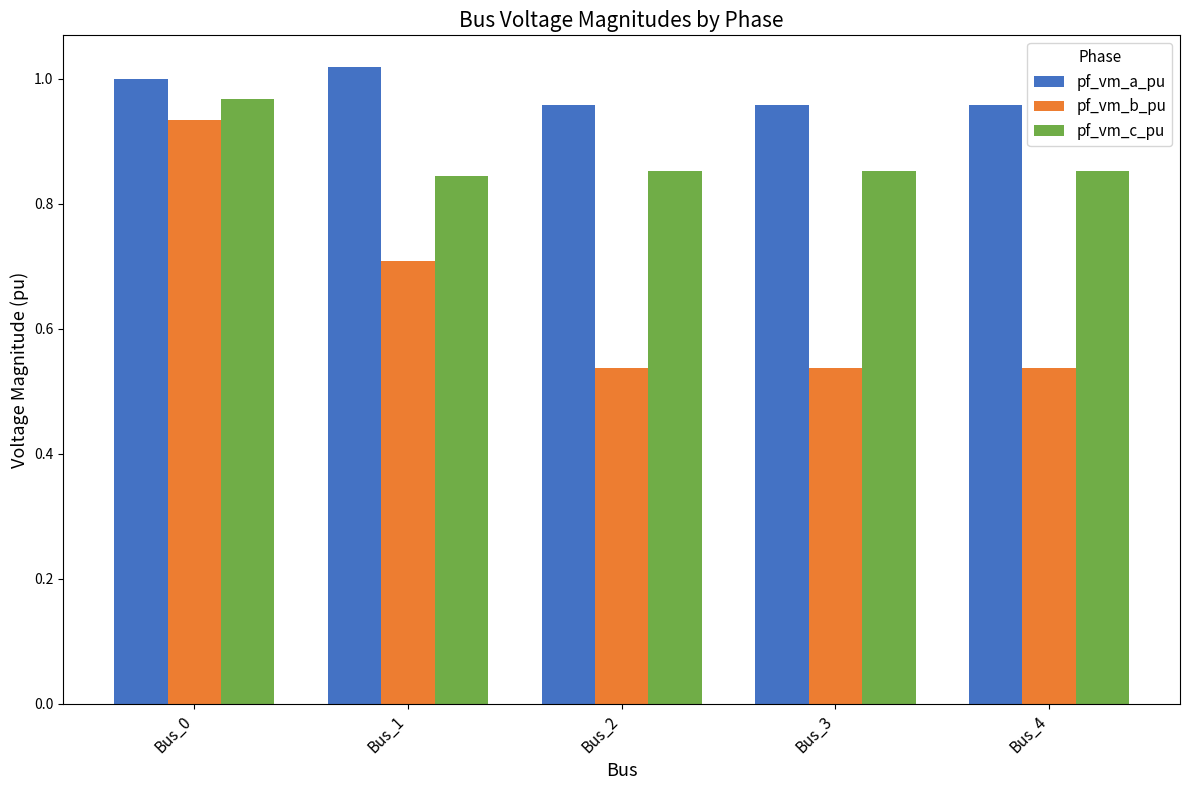

Is the value of pf_vm_b_pu at Bus_0 greater than the value of pf_vm_c_pu at Bus_3?

Yes